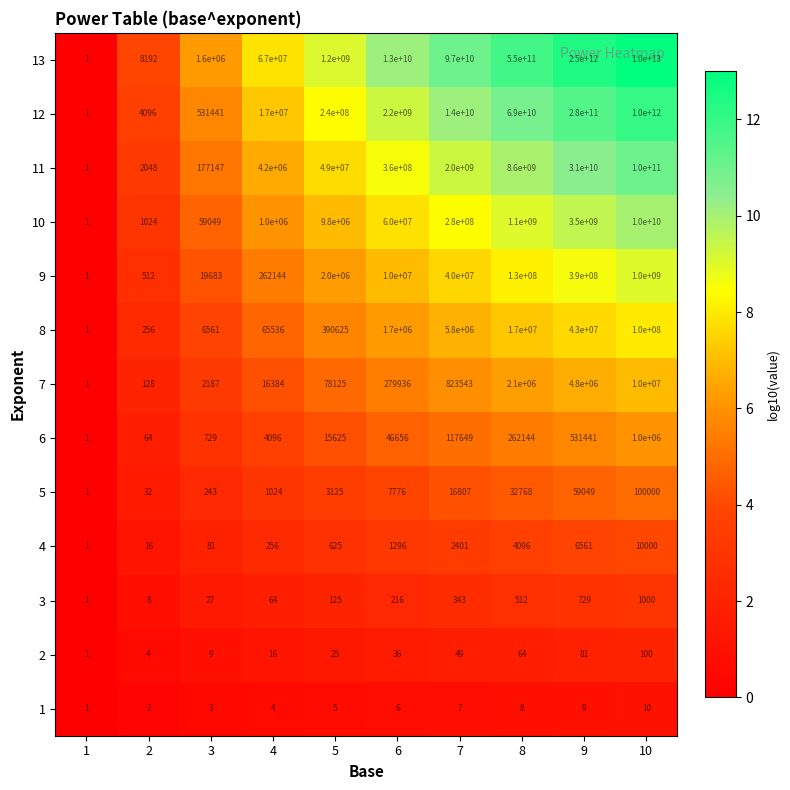

At which category is the sum across all series the highest?

10